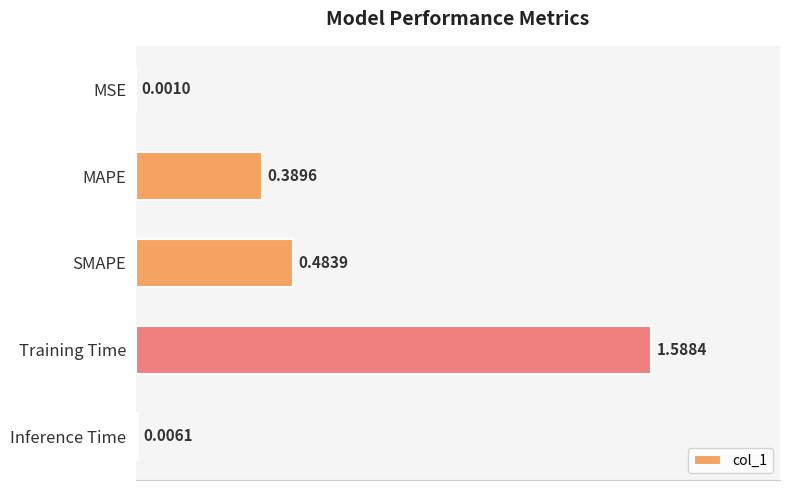

Where is the data nearest to the value 0?

MSE